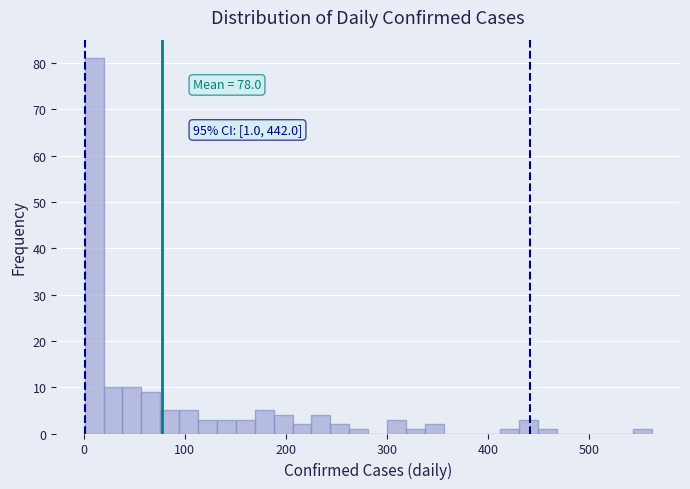

Read against the x-axis, roughly where is the centre of the tallest bar?

10